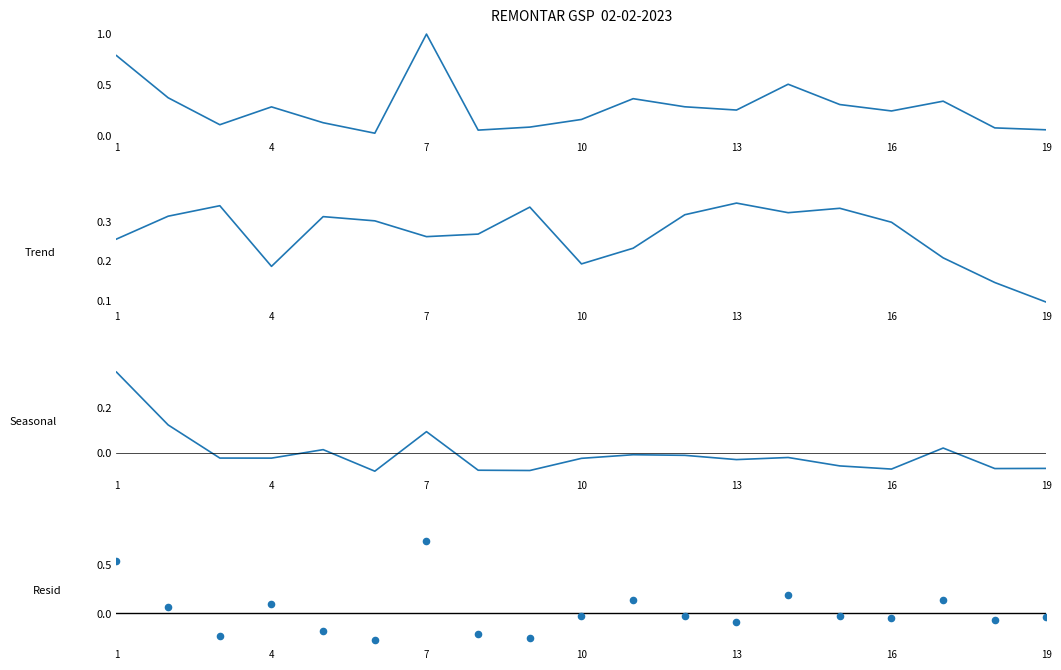

Which series has the largest Y range (max minus min)?

Resid